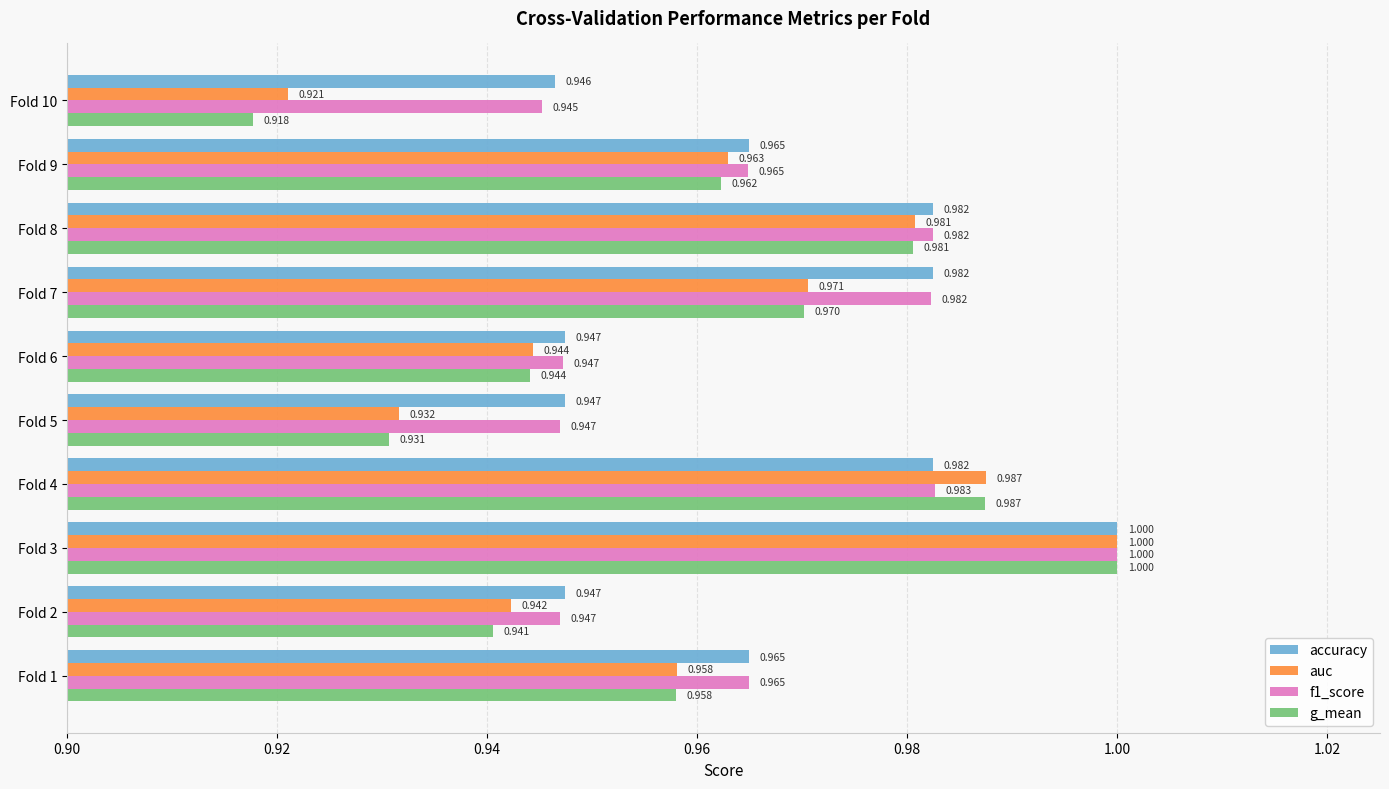

Which category has the highest value in the f1_score series?

Fold 3